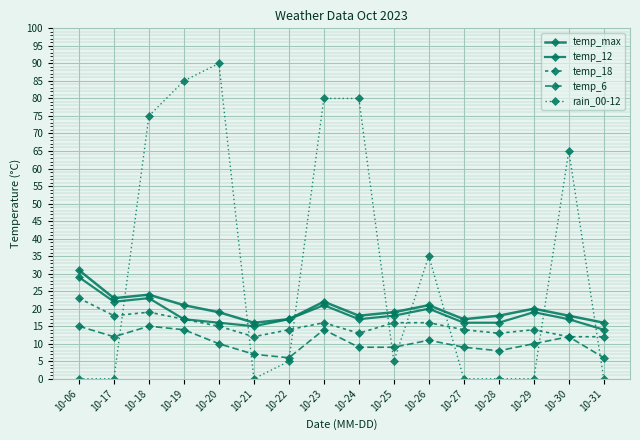

What is the spread (max minus min) of values at 10-18?

60